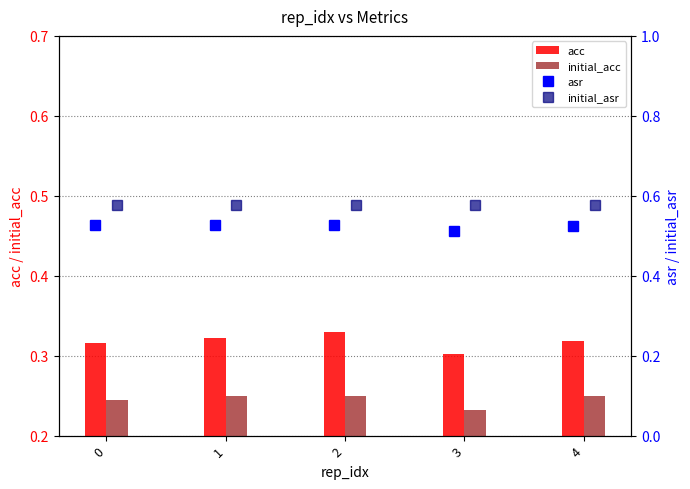

How many data points does each series have?

5